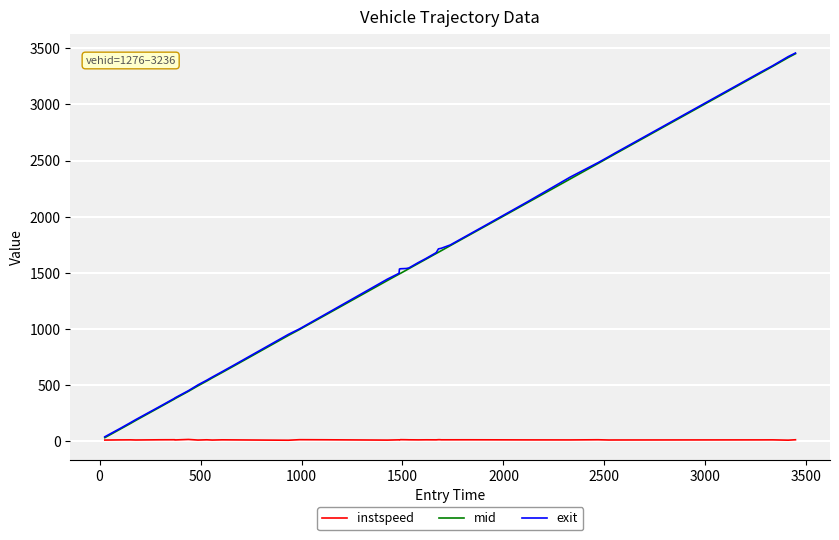

What is the highest value of the exit series?

3457.4